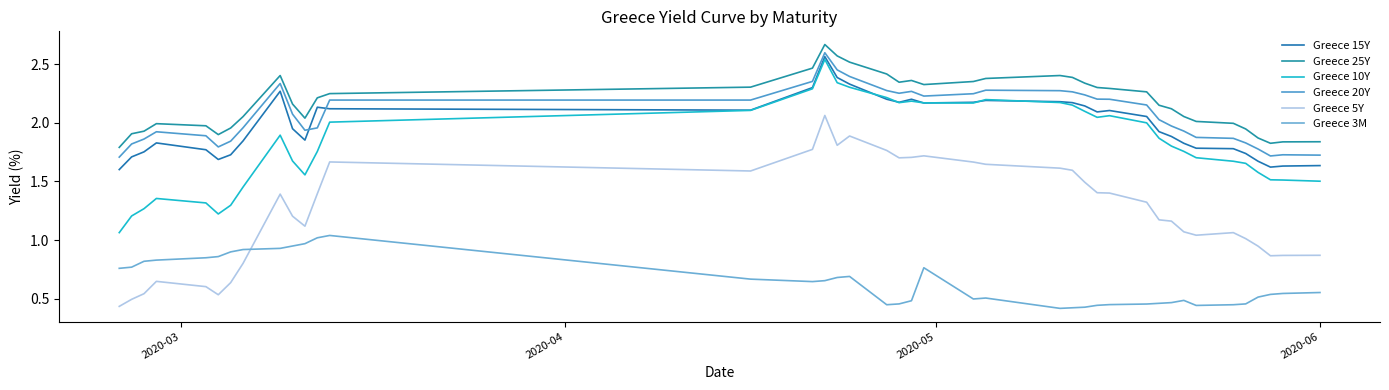

What is the difference between the second highest and second lowest values in the Greece 15Y series?

0.8